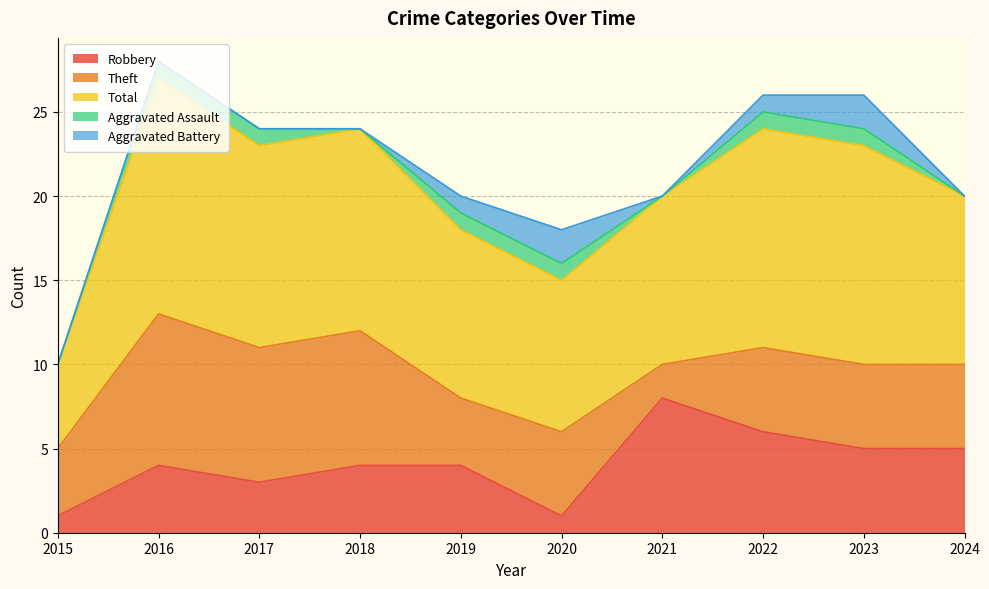

Where is Theft nearest to the value 5?

2020